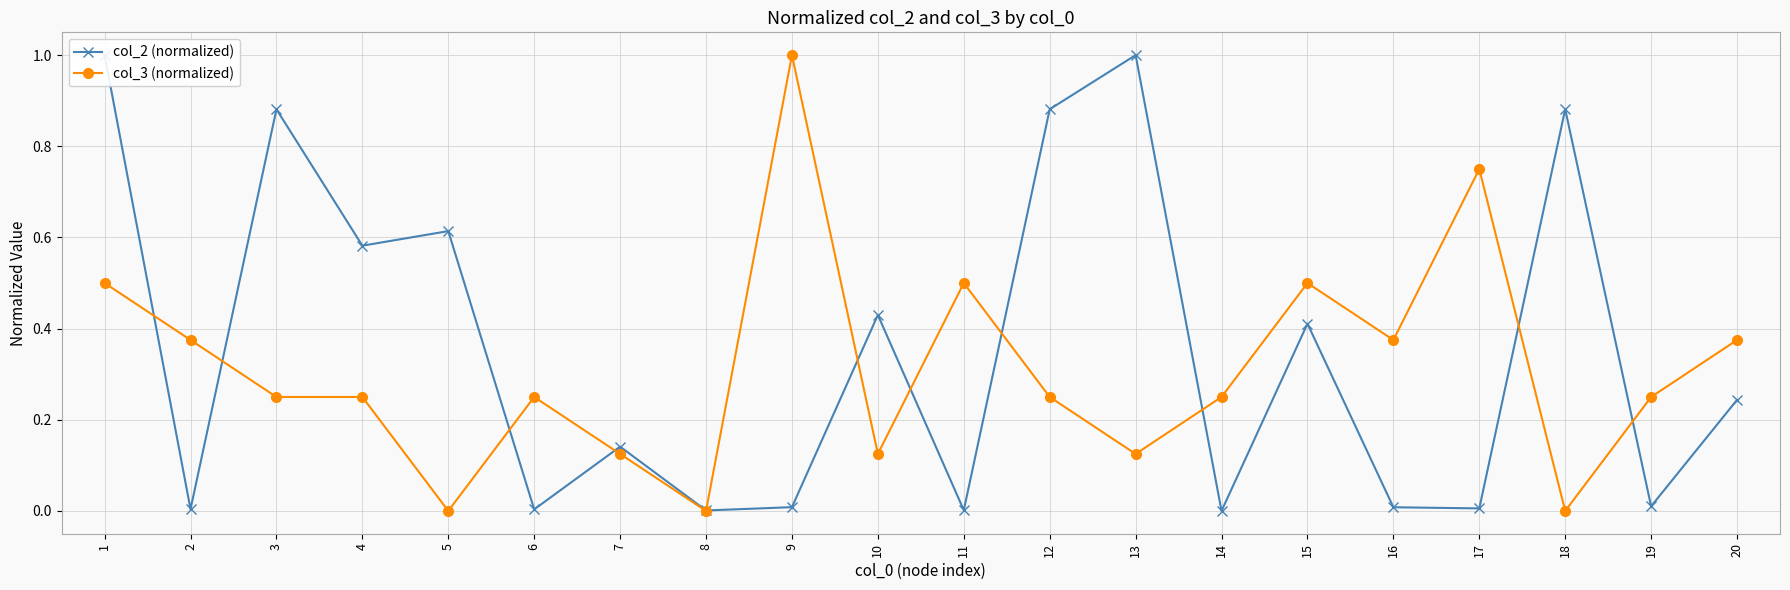

How many lines are shown in the chart?

2